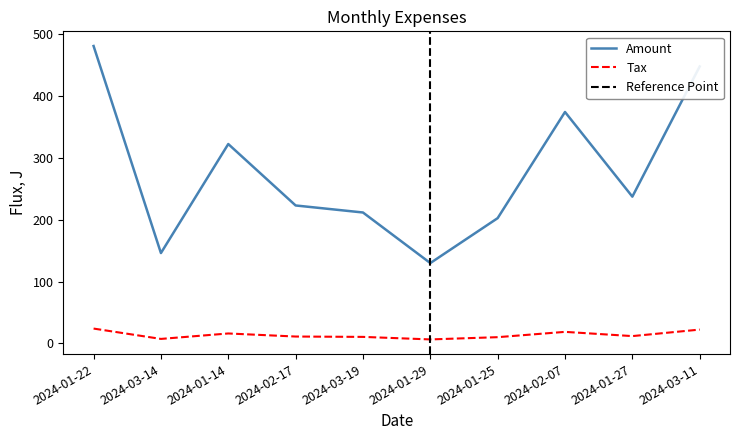

The Amount series shows 223.1 at 2024-02-17. True or false?

True